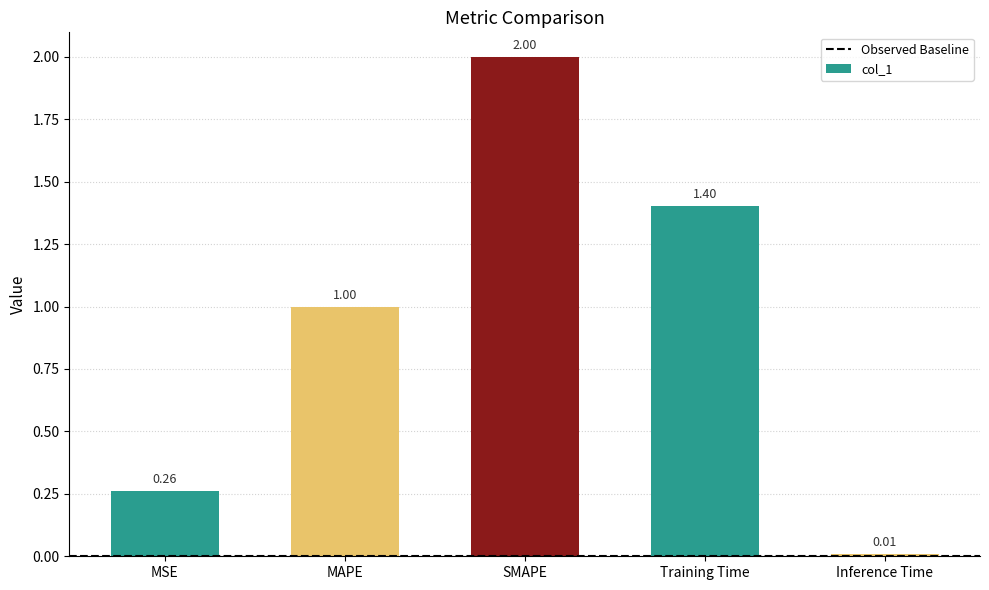

What is the sum of all values?

4.7